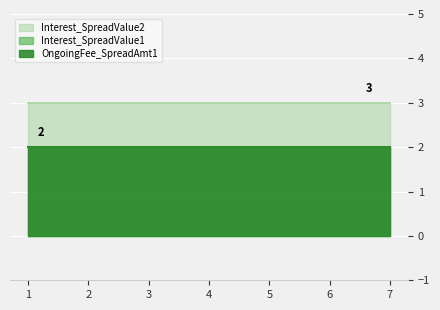

Is it true that Interest_SpreadValue1 equals 2 at 2?

True